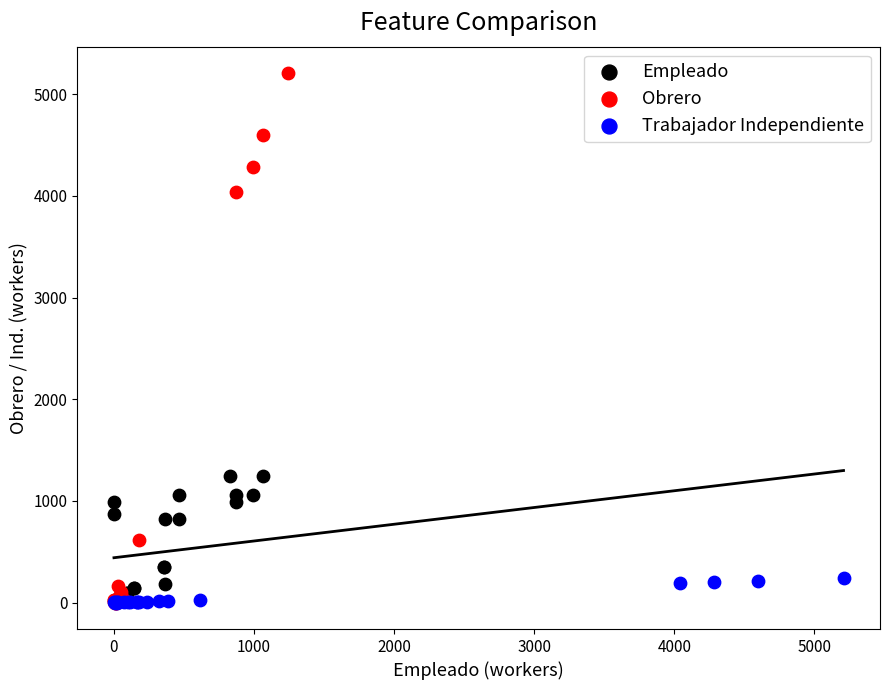

Which series has the widest spread of Y values?

Obrero